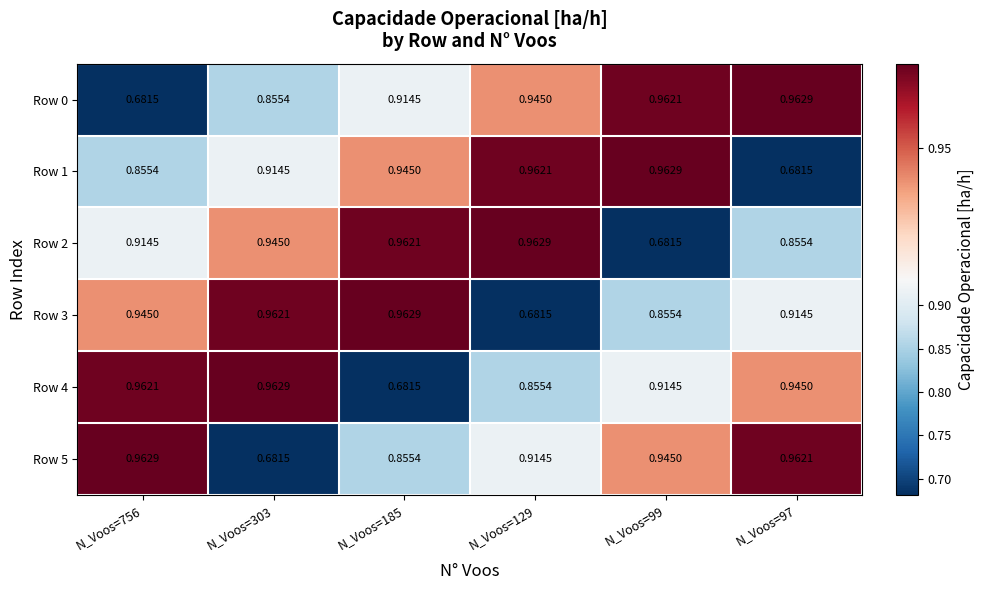

How many distinct data groups are displayed?

6